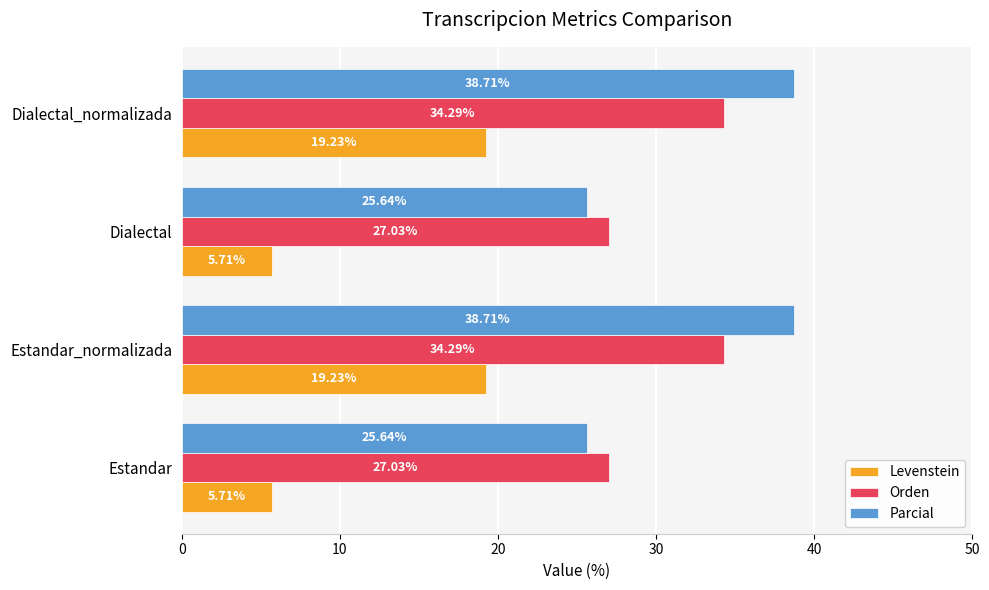

Which series has the widest spread of values?

Levenstein